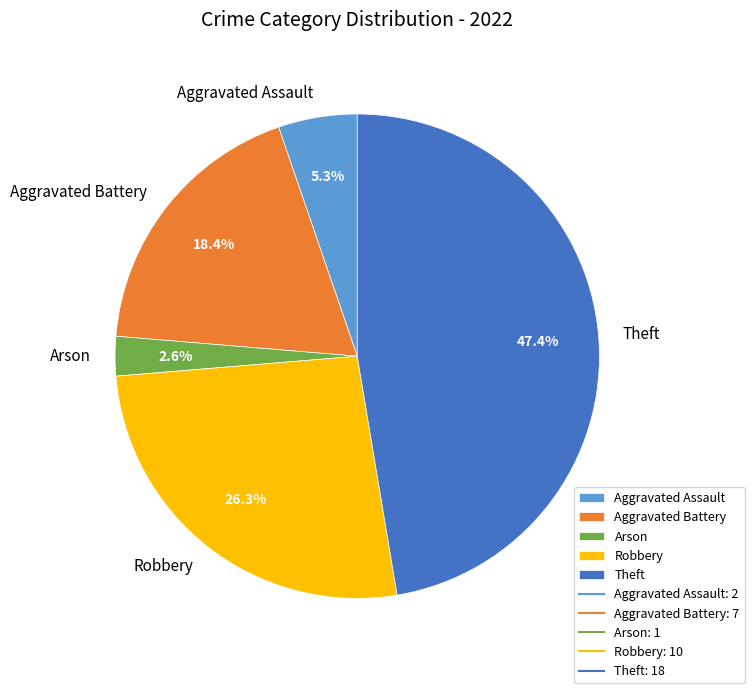

The Aggravated Battery slice represents 18% of the pie. True or false?

True